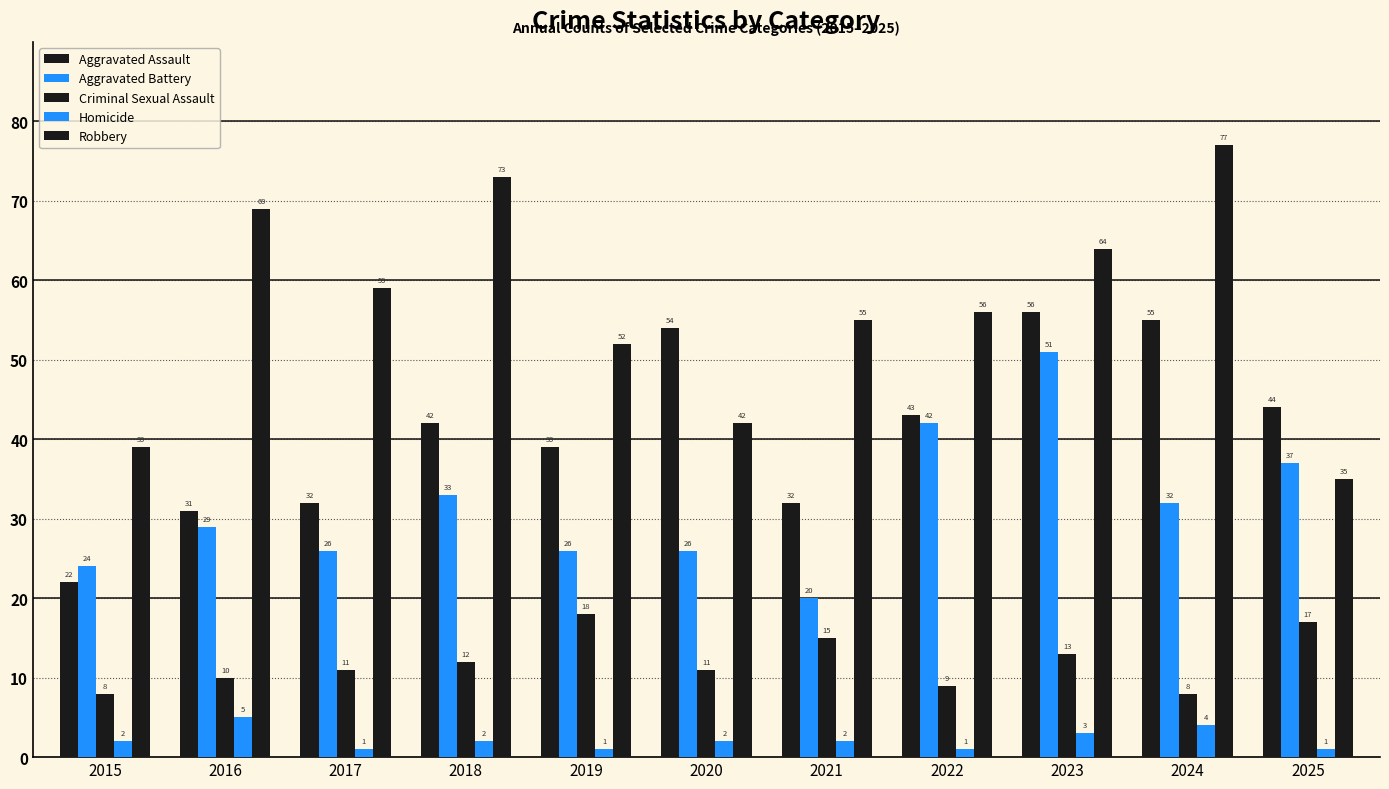

Count the number of data series in this chart.

5